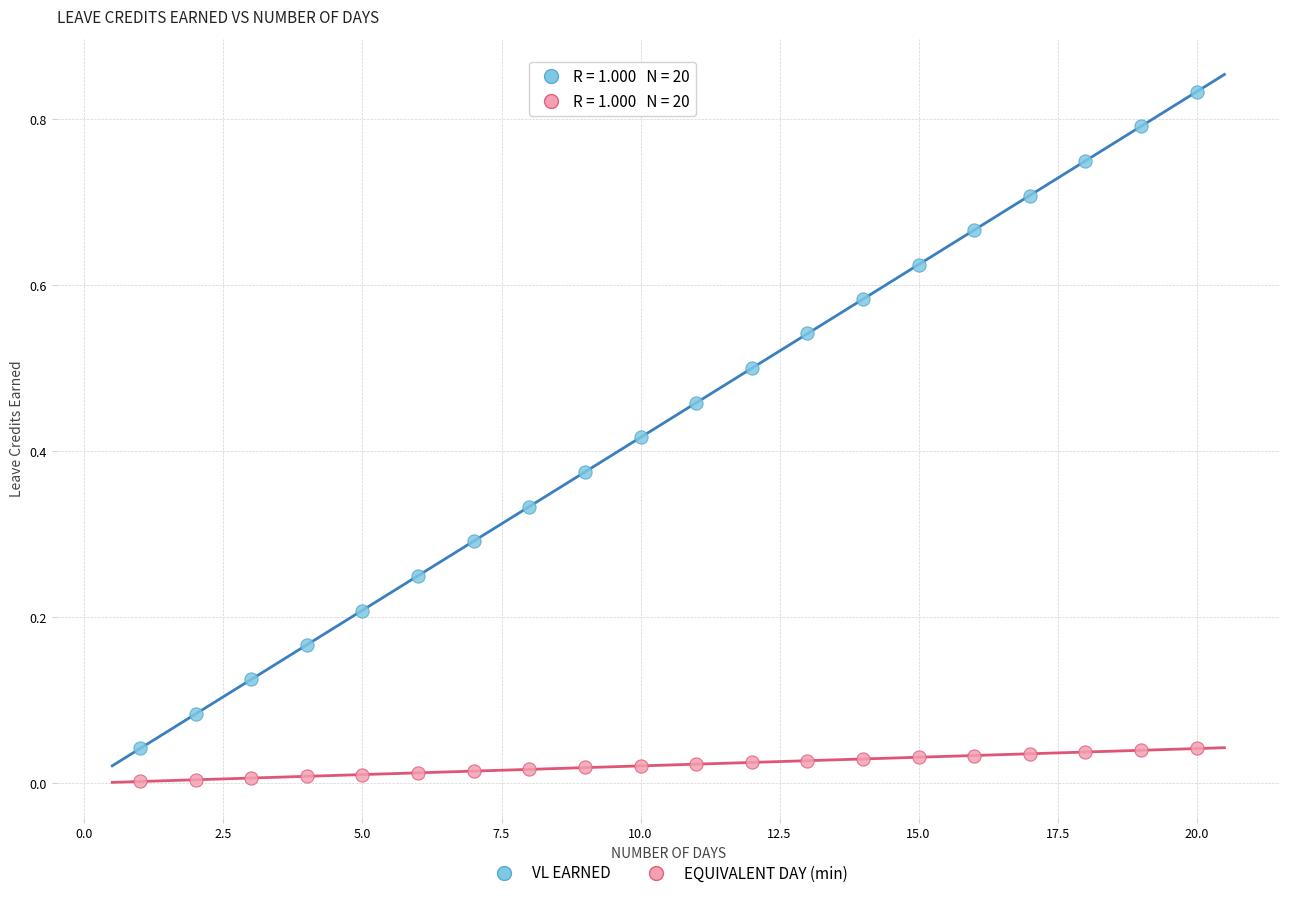

Across all data points, what is the range of X values (max minus min)?

19.0